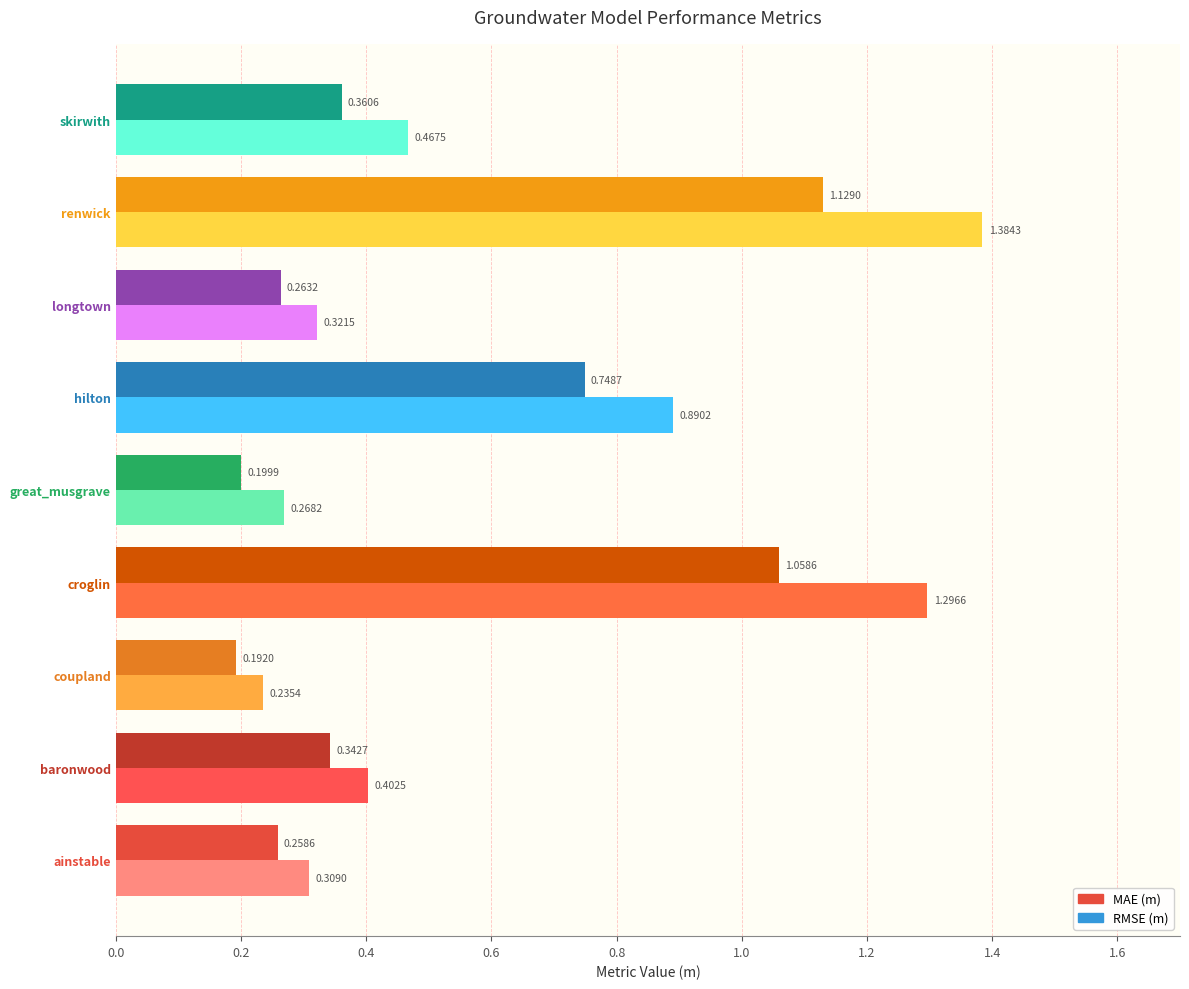

What is the sum of all RMSE (m) values?

5.6